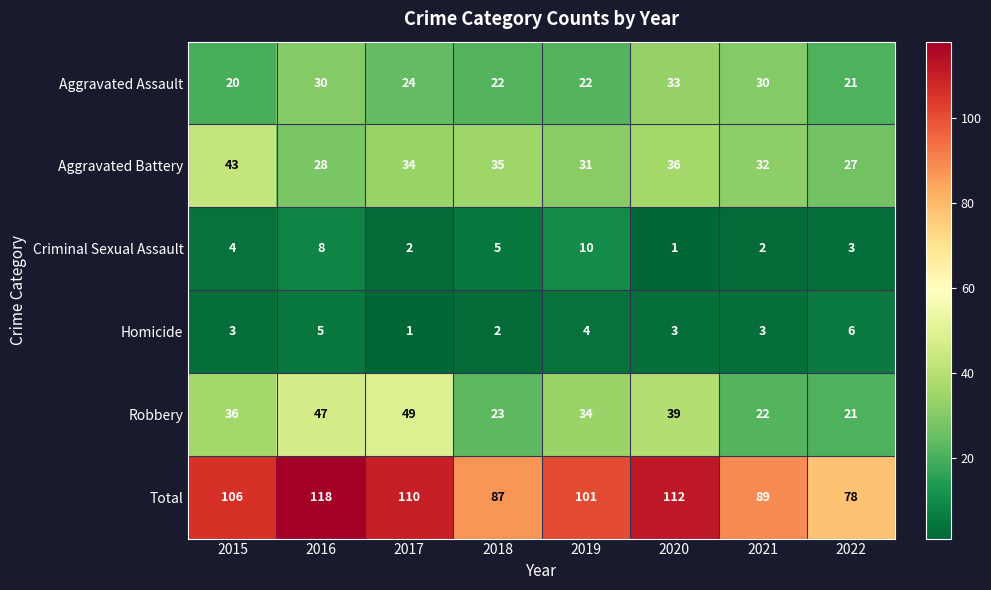

The value of Homicide at 2020 is 2. True or false?

False